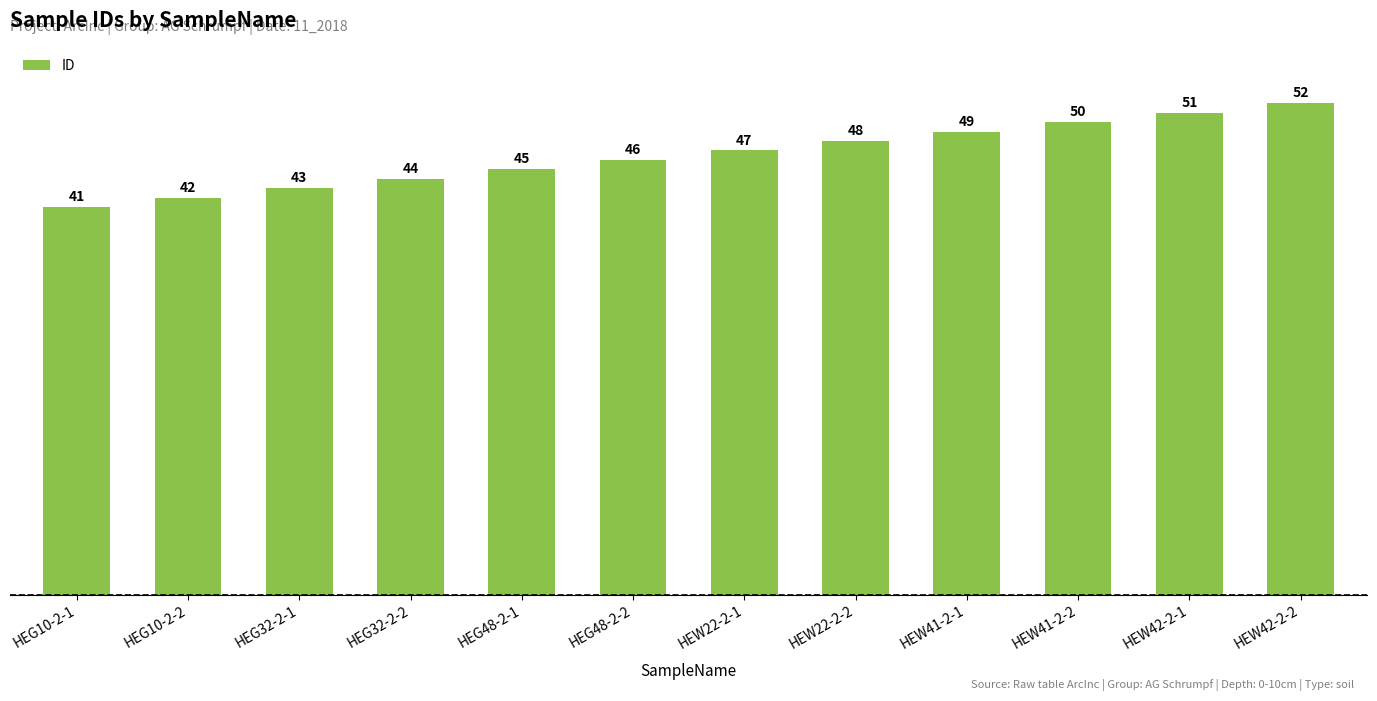

What position from the right is HEW42-2-1?

2